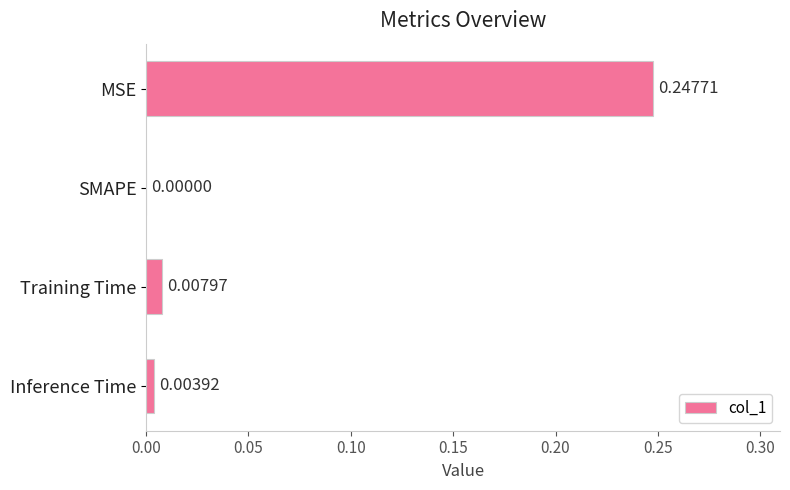

Which label corresponds to the largest value in the chart?

MSE